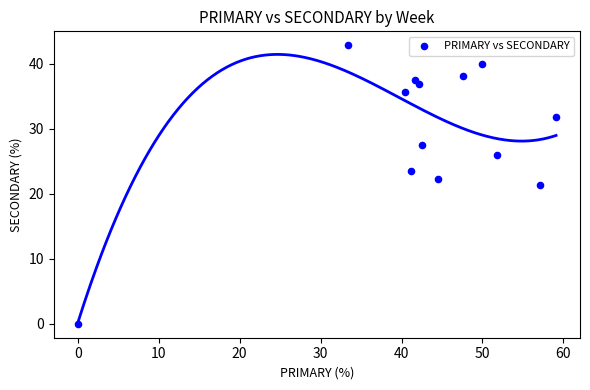

What is the range of X values (max minus min)?

59.1